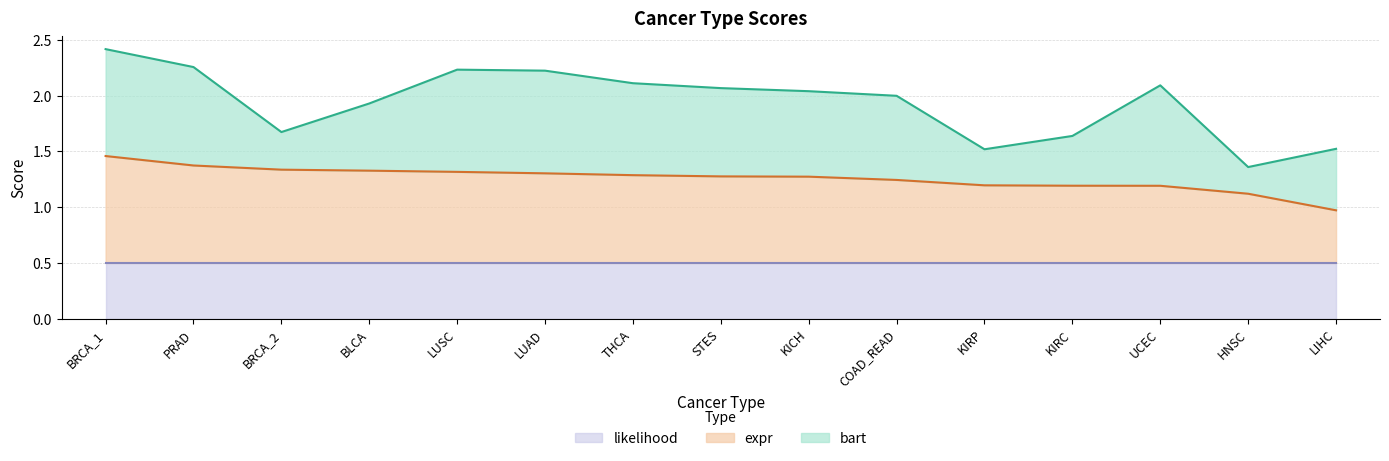

The value of likelihood at UCEC is 0.5. True or false?

True